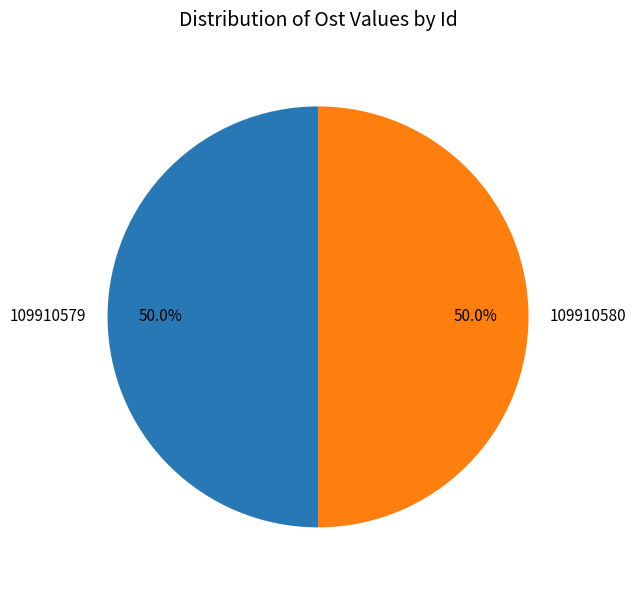

How many segments does this pie chart have?

2